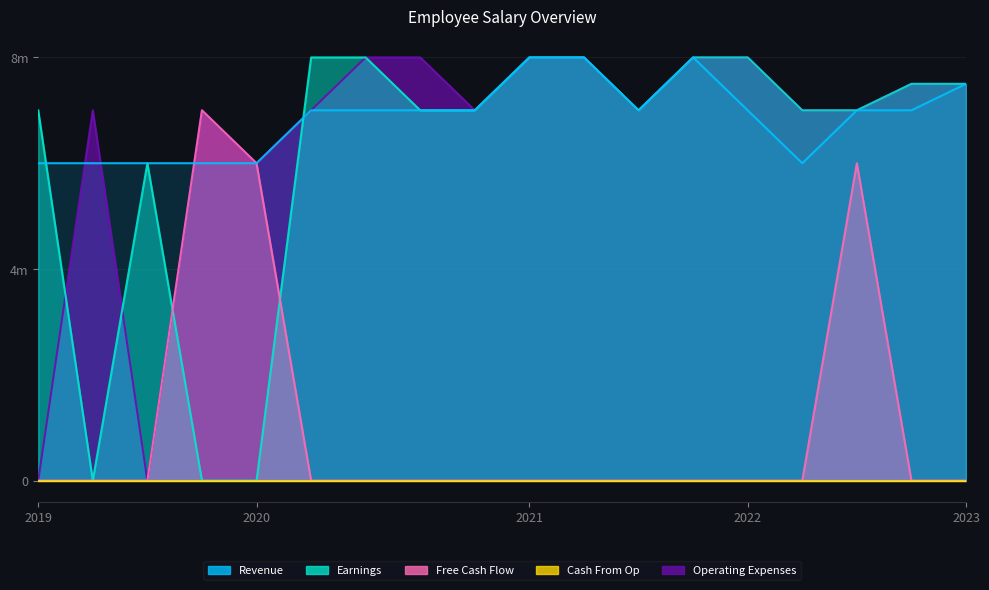

What is the total value across all series at 6?

22.0